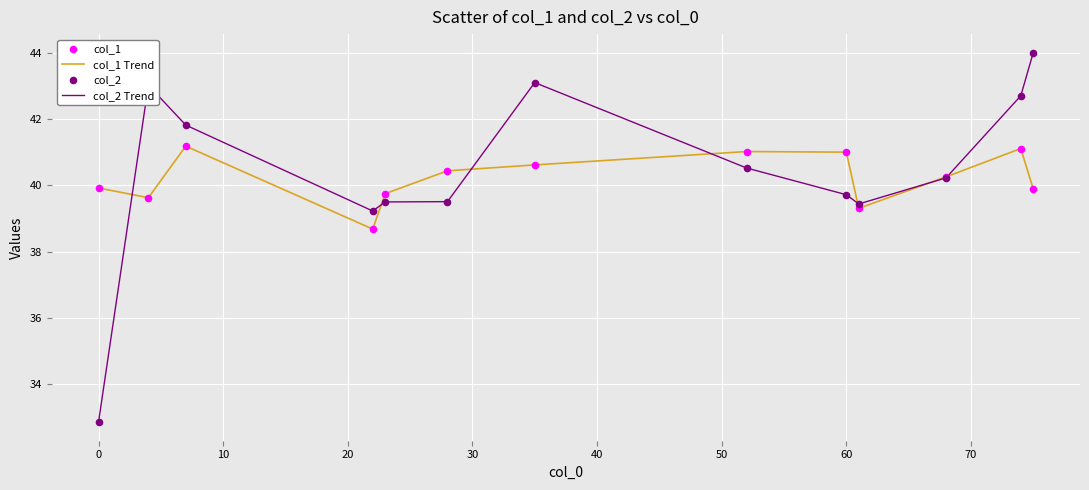

Which series has the largest range (max minus min)?

col_2 Trend